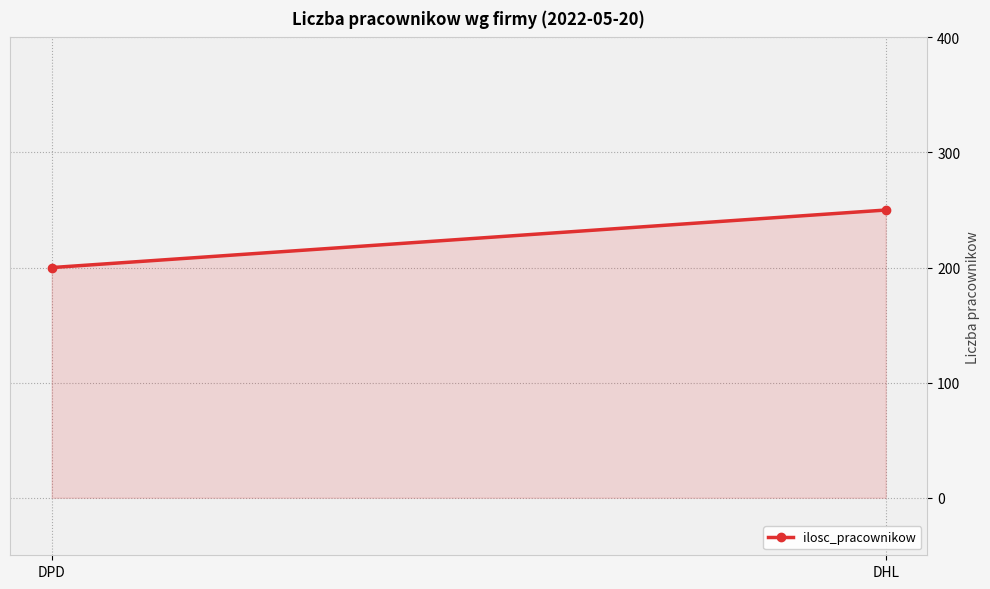

What is the difference between the maximum and minimum values?

50